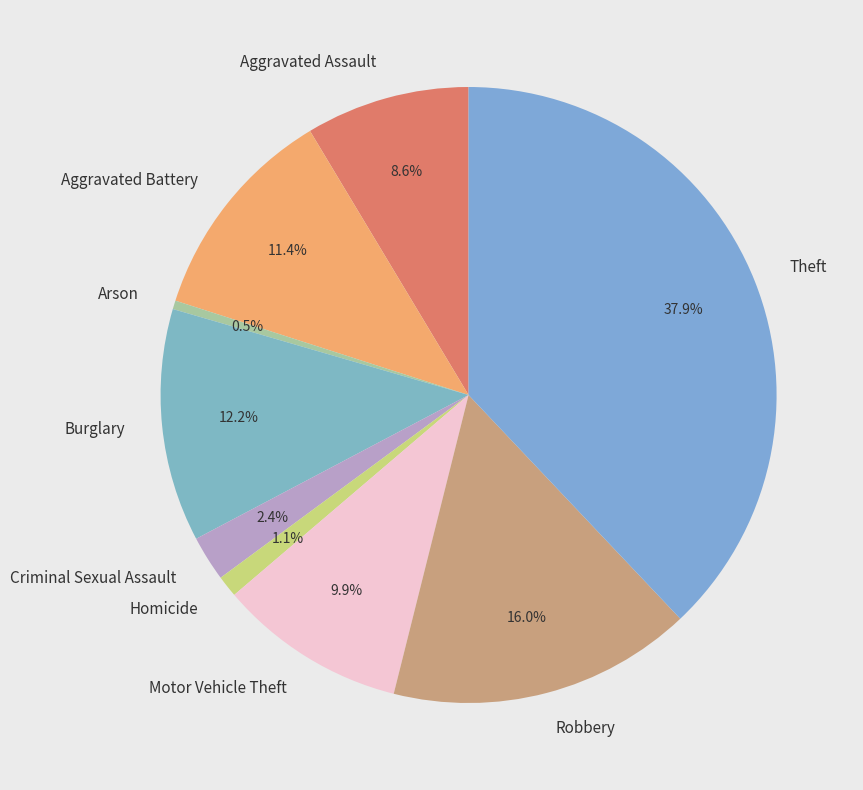

Does Arson account for over 50% of the chart?

No